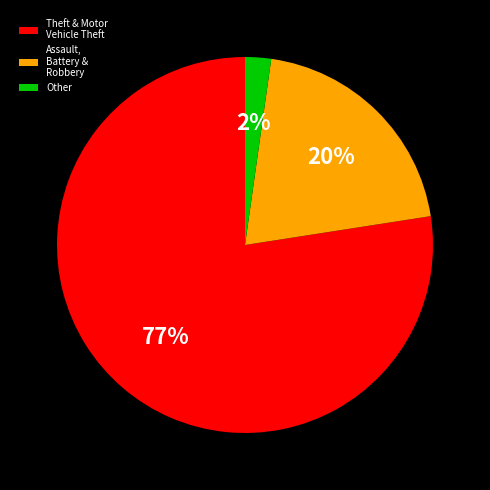

Is the sum of Other and Theft & Motor Vehicle Theft greater than half?

Yes